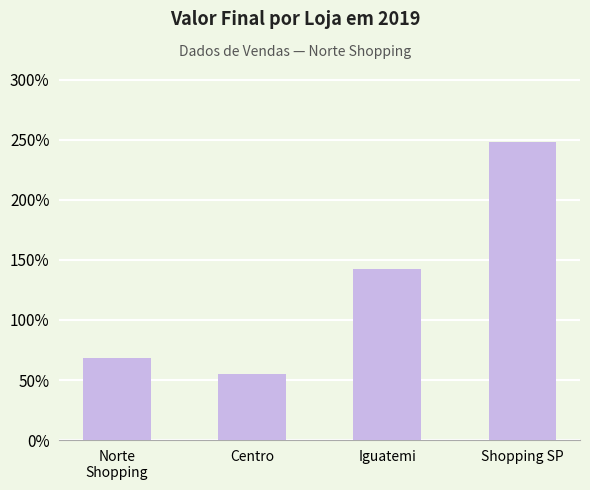

What is the label of the 3rd bar from the left?

Iguatemi